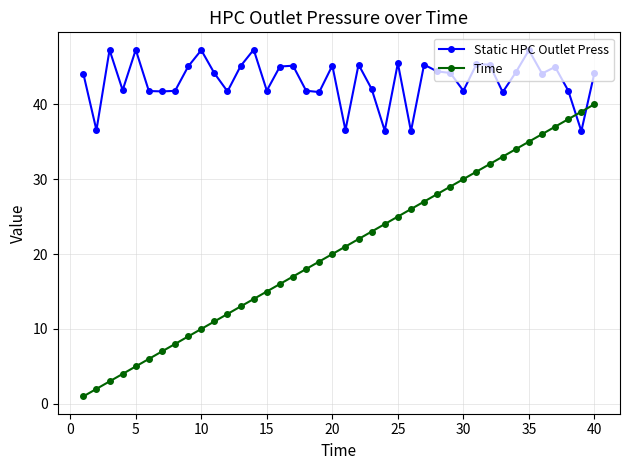

After their last crossing, which series has the higher values: Static HPC Outlet Press or Time?

Static HPC Outlet Press